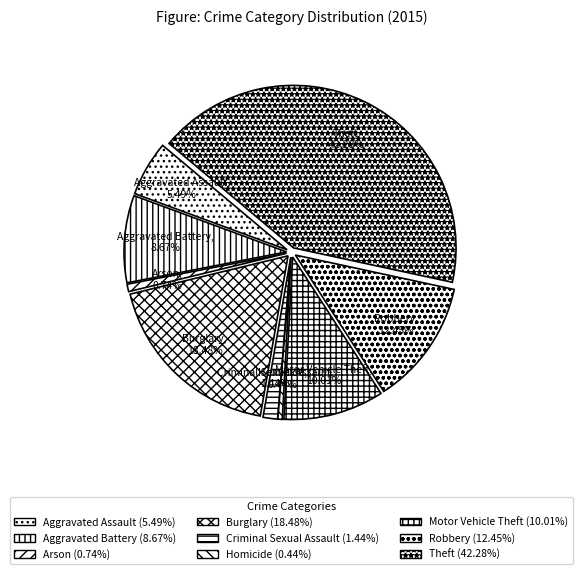

Approximately how many times larger is the value at Arson compared to Aggravated Battery?

0.1